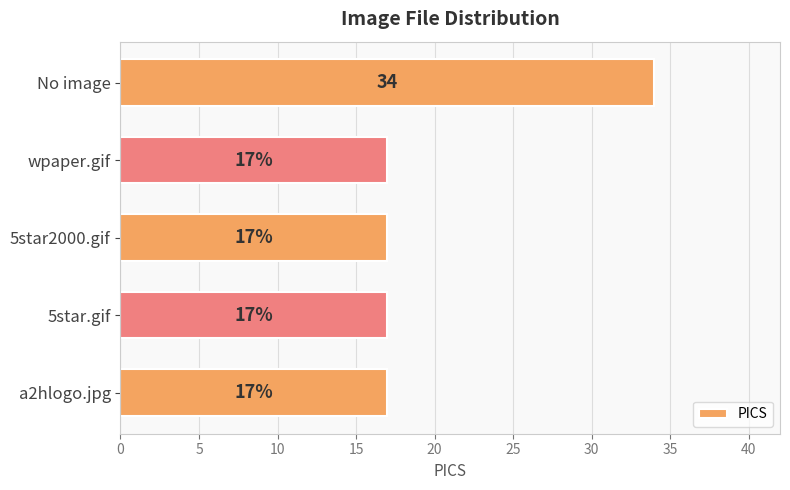

Reading top to bottom, extract all data points from this chart.

No image=34	wpaper.gif=17	5star2000.gif=17	5star.gif=17	a2hlogo.jpg=17